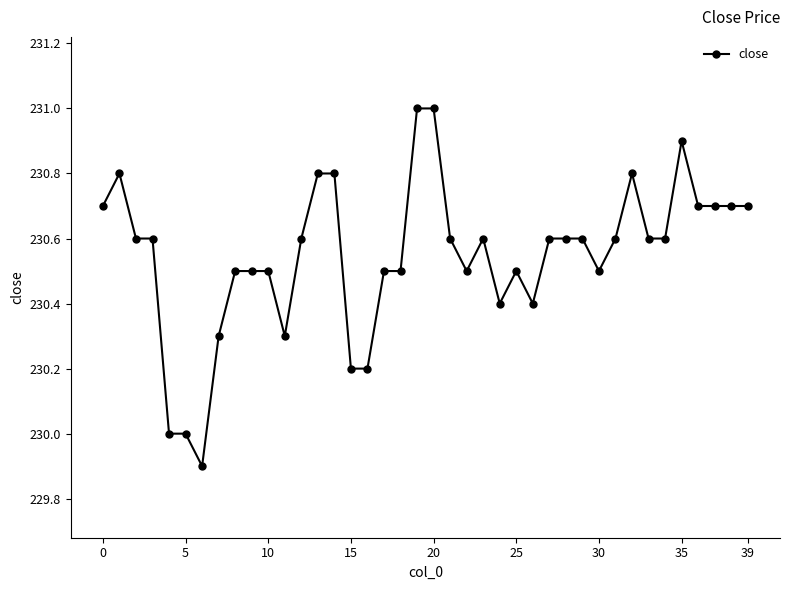

What is the difference between the maximum and second lowest values?

1.0